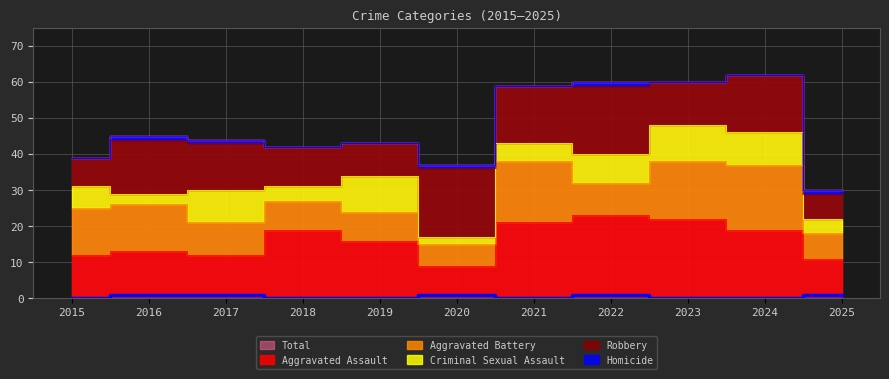

Read the Homicide value at 2025.

1